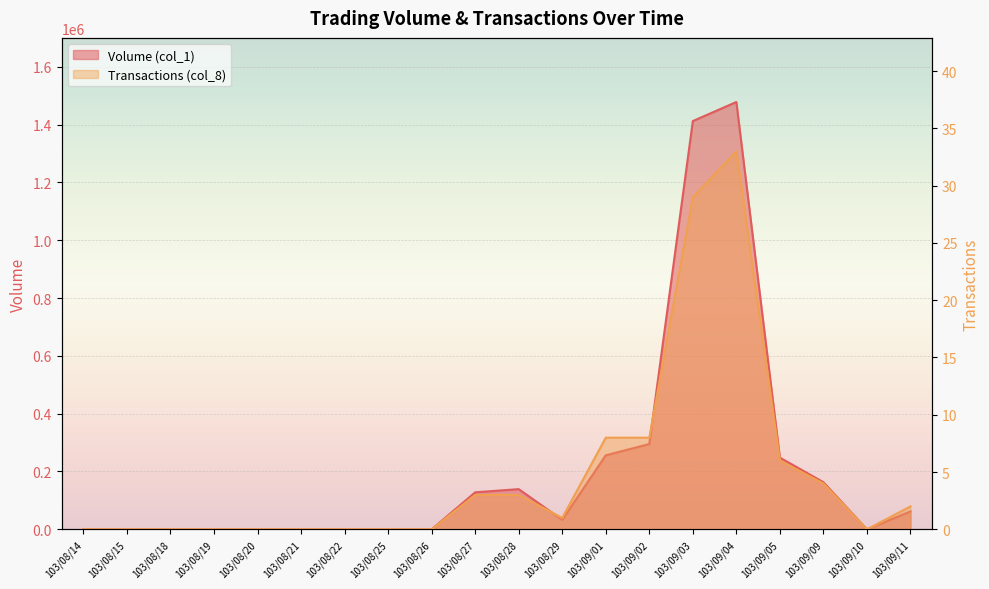

What is the difference between the maximum and minimum values in the Volume (col_1) series?

1478000